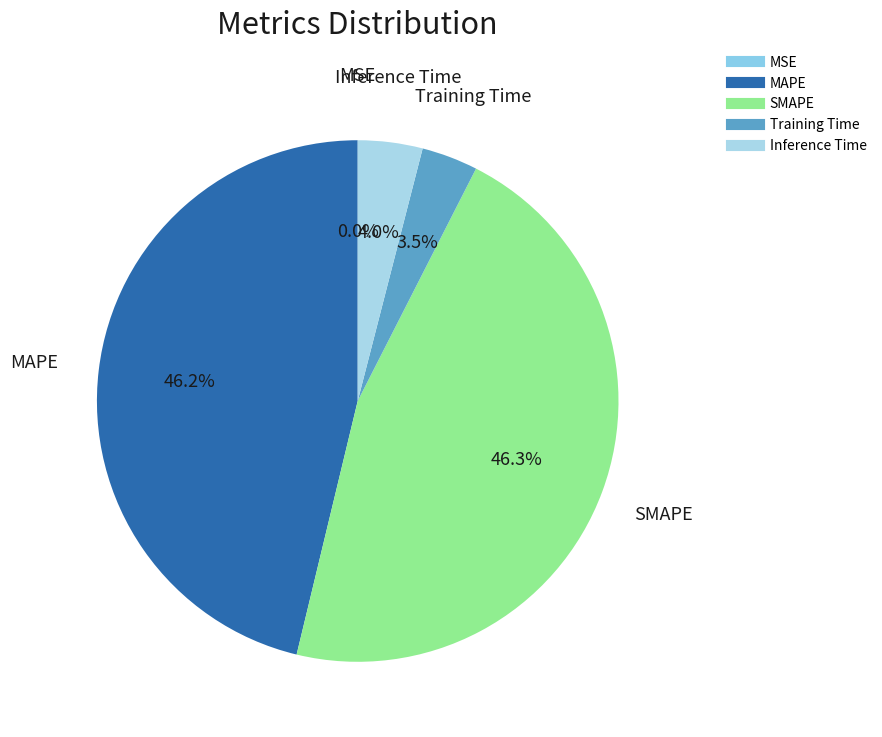

To the nearest percent, what percentage of the pie is SMAPE?

46%